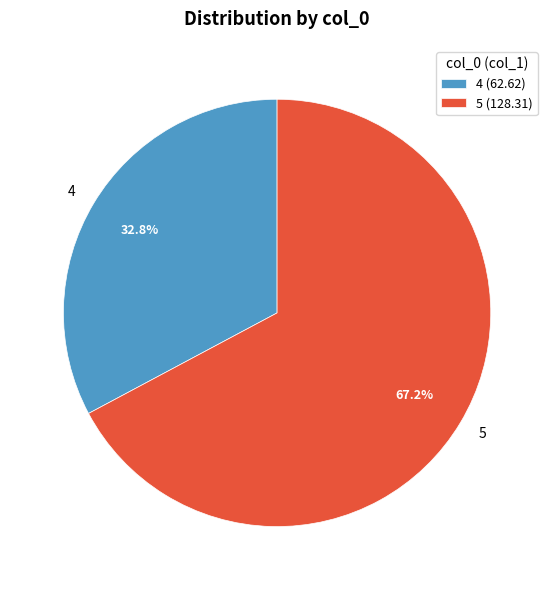

Is there any slice that represents more than half of the pie?

Yes